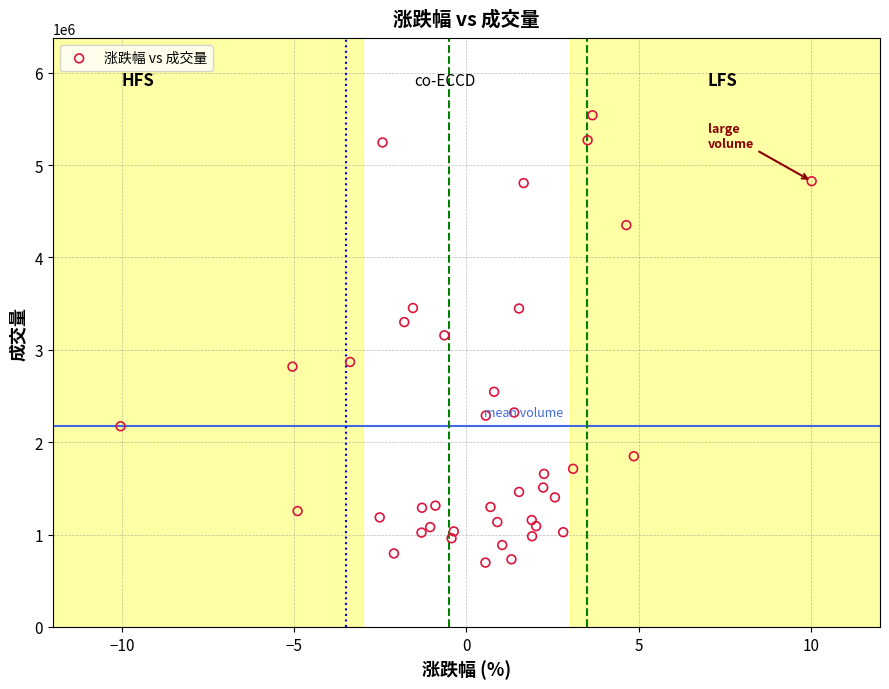

What is the range of Y values (max minus min)?

4843598